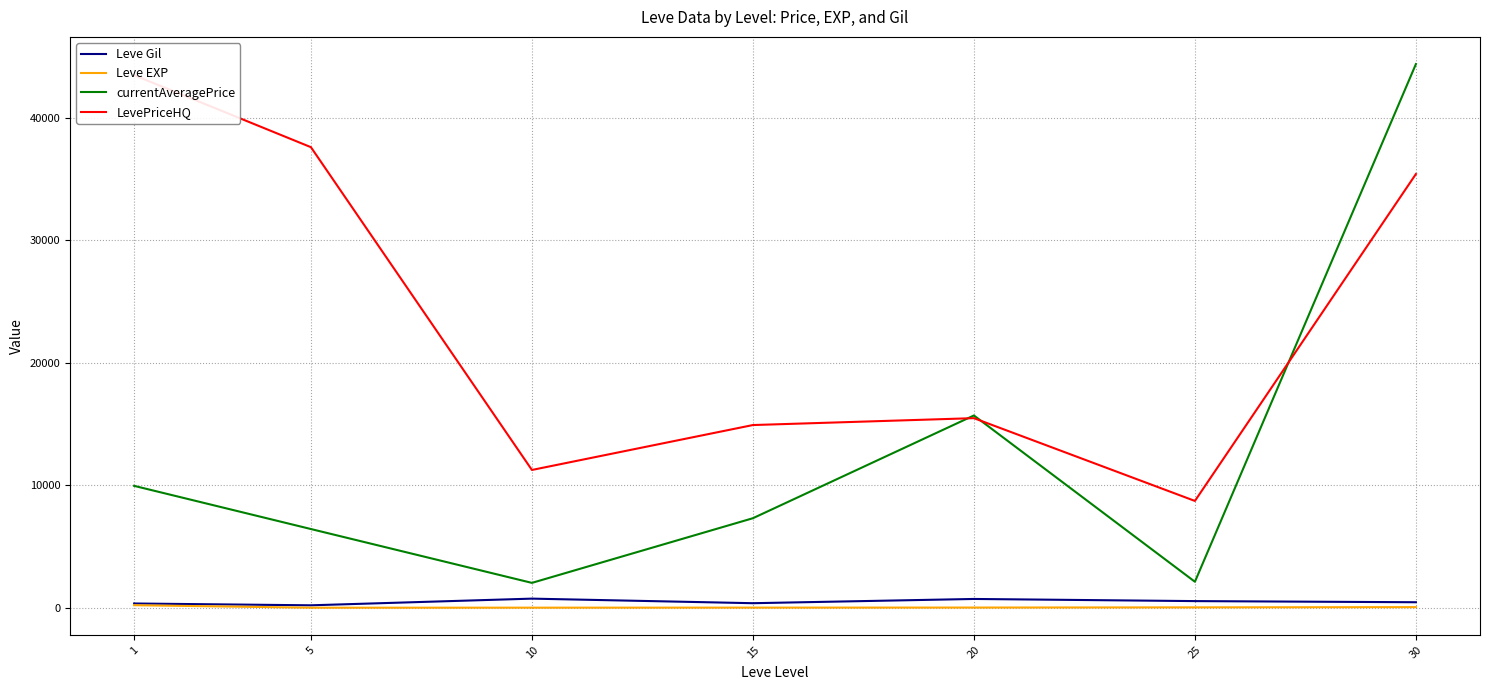

How many lines are shown in the chart?

4